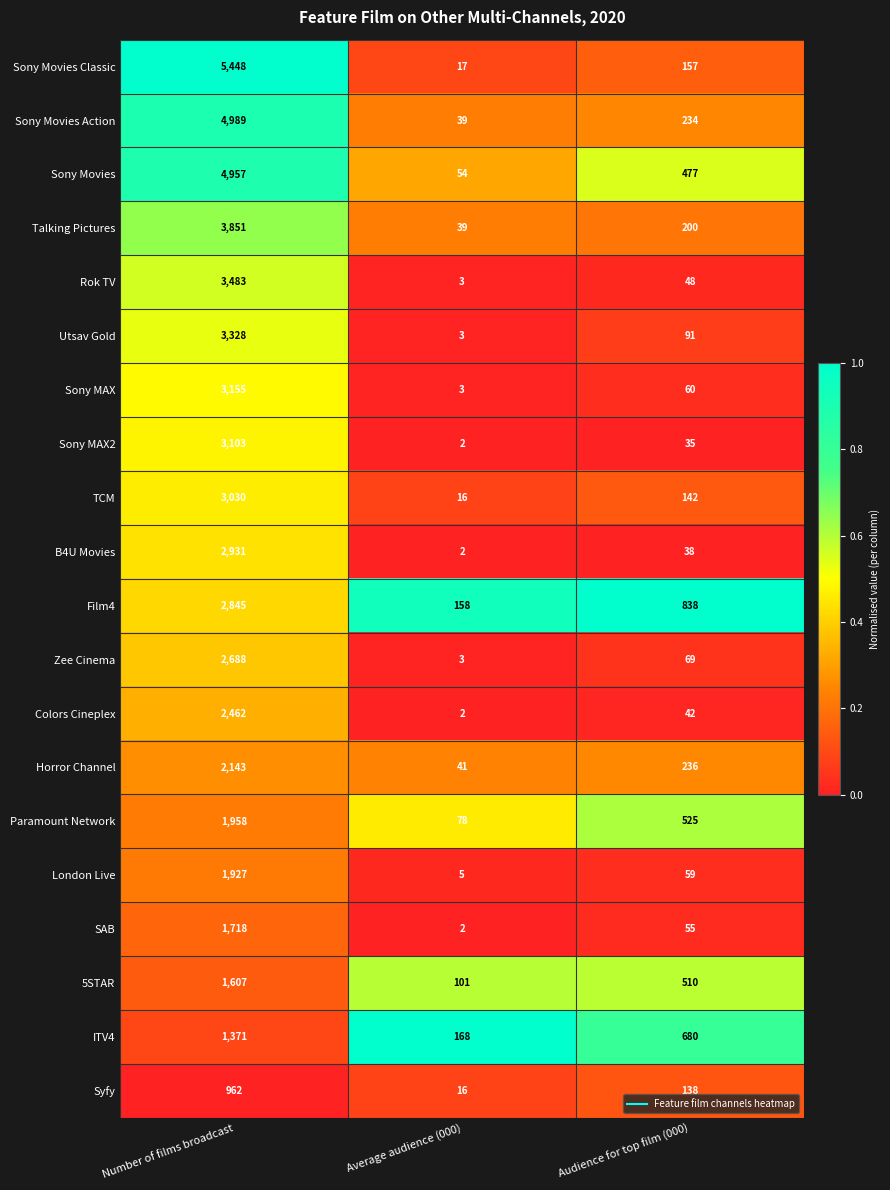

Which category has the lowest value across all series?

Average audience (000)